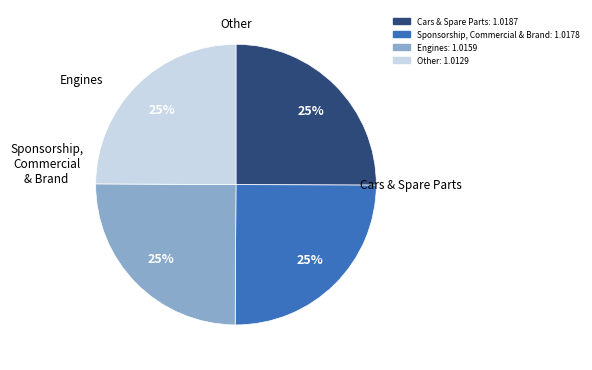

Is there a majority slice in this chart?

No